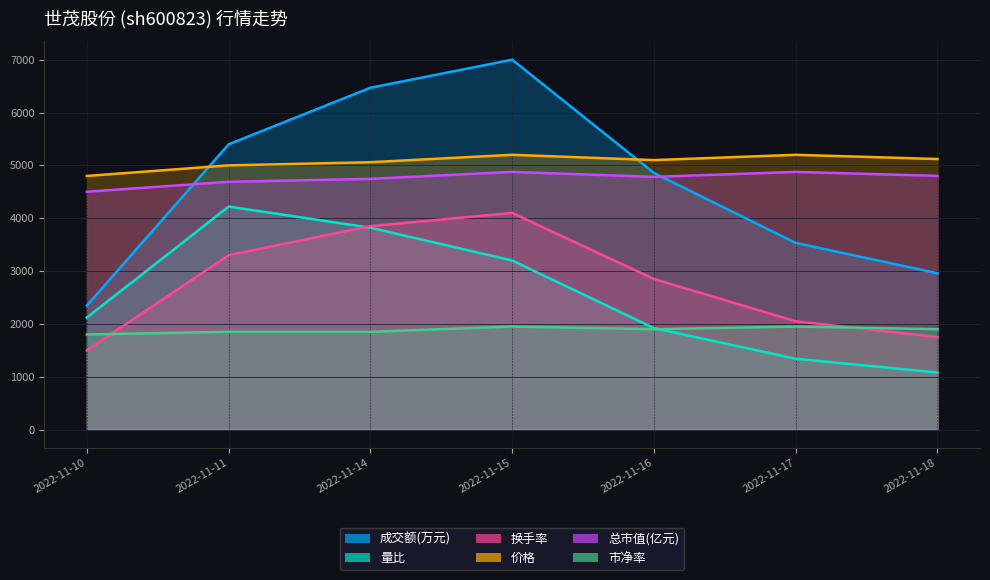

Which series has the largest total across all categories?

价格